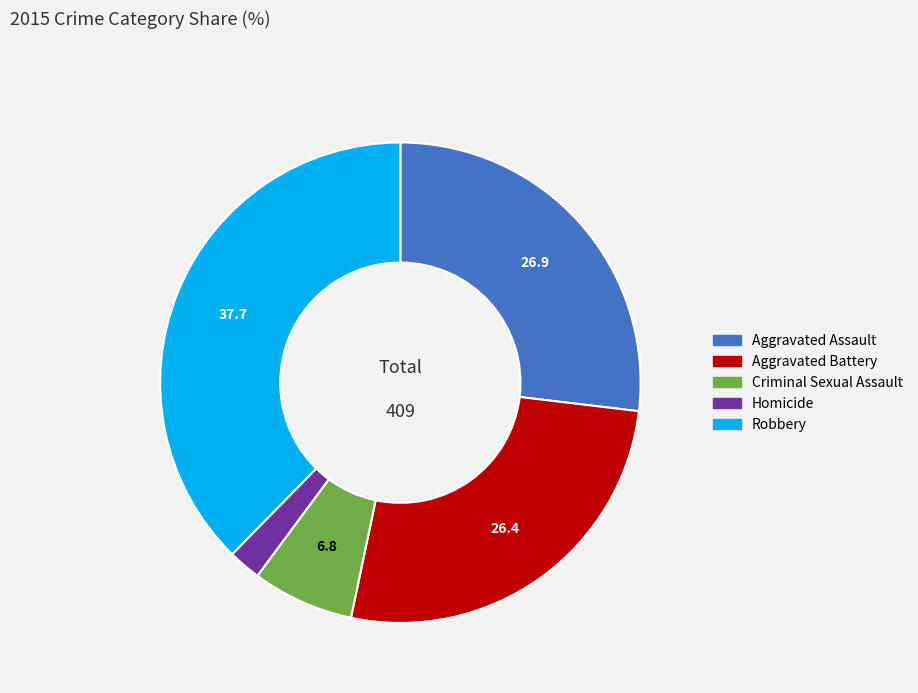

True or false: Aggravated Battery accounts for 16% of the total.

False